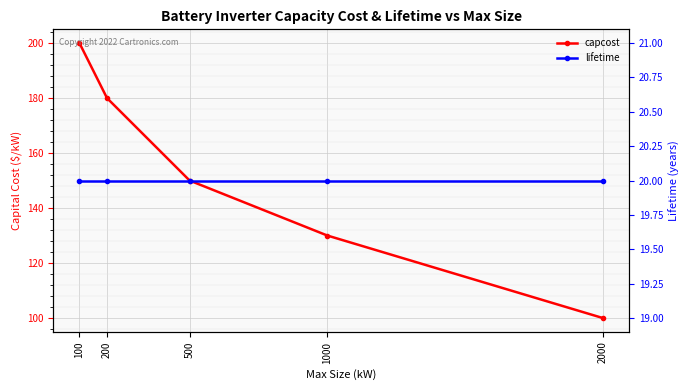

Reading left to right, what are all the values shown in this chart?

capcost: 200	180	150	130	100
lifetime: 20	20	20	20	20